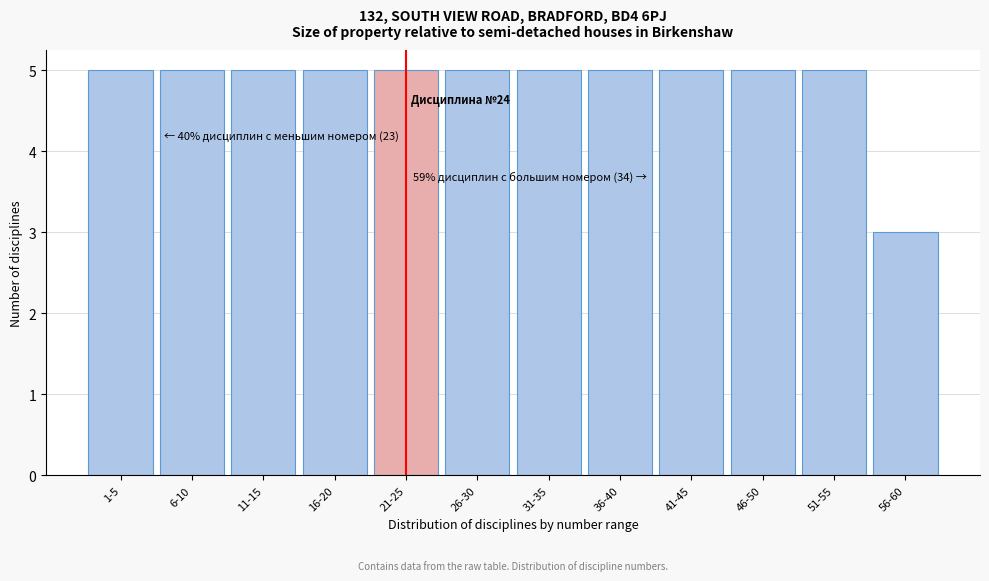

Reading left to right, extract all data points from this chart.

1-5=5	6-10=5	11-15=5	16-20=5	21-25=5	26-30=5	31-35=5	36-40=5	41-45=5	46-50=5	51-55=5	56-60=3